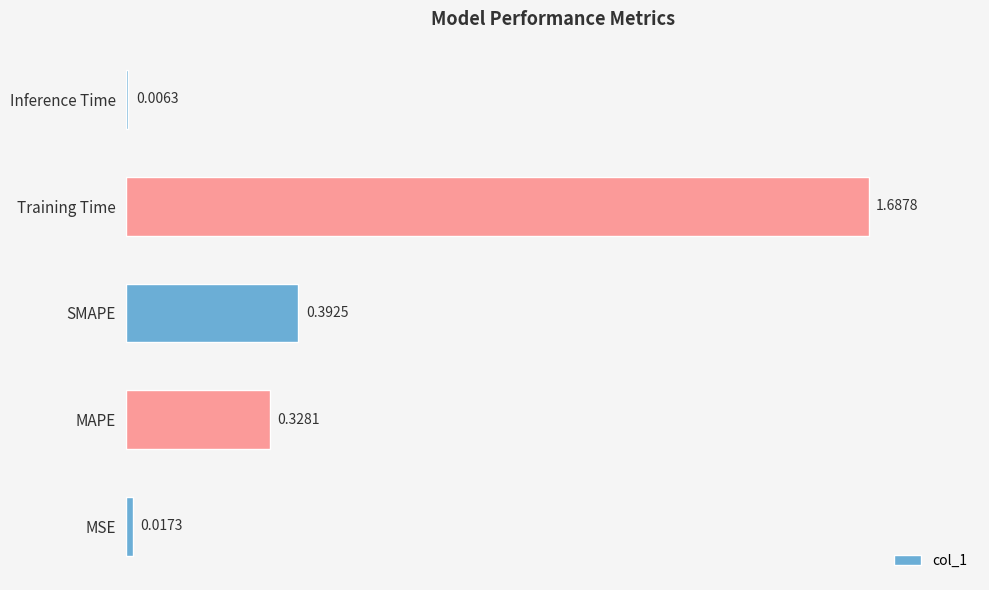

What is the sum of all values?

2.4